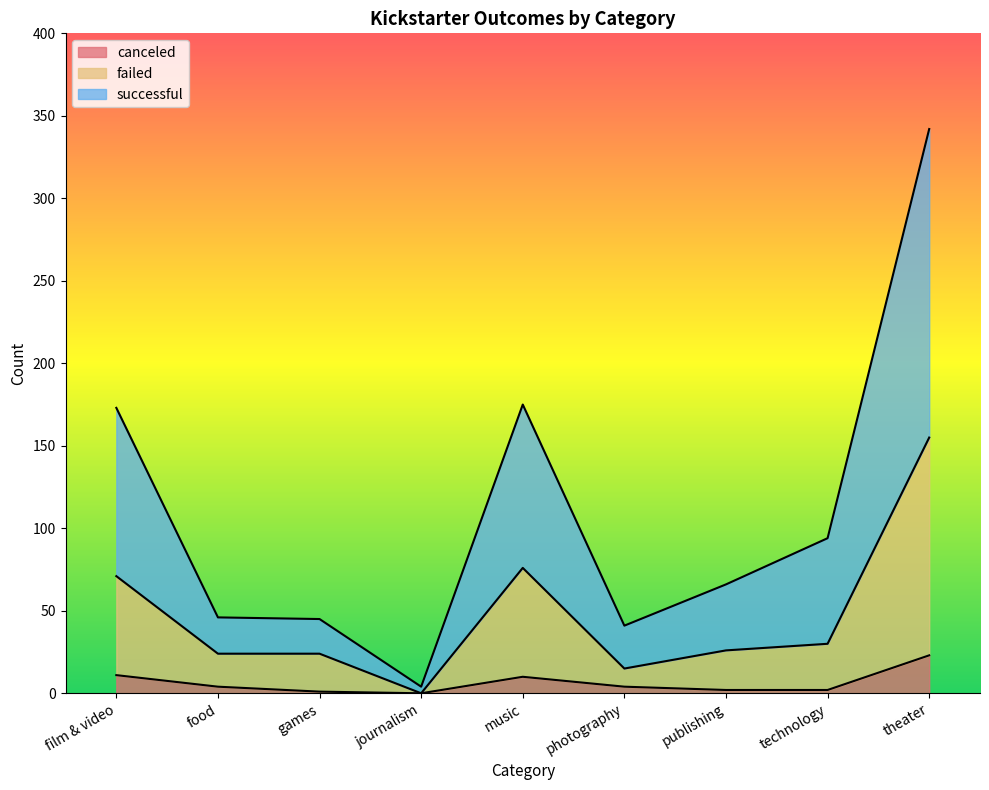

The successful series shows 80 at games. True or false?

False